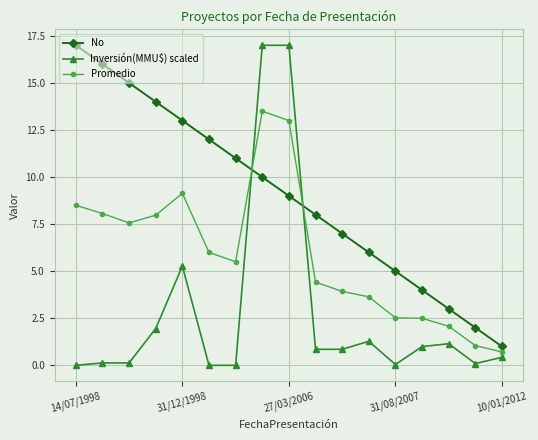

What is the difference between the maximum and second lowest values in the Promedio series?

12.5